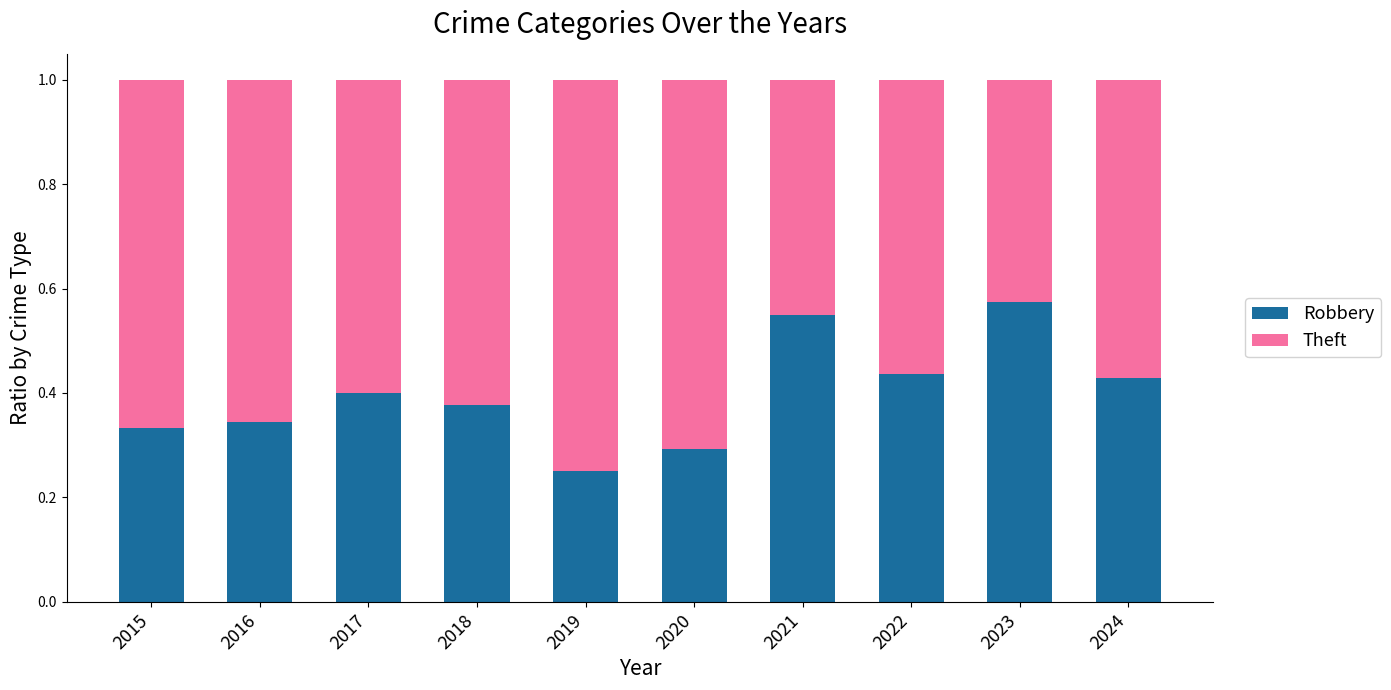

How many Robbery values are between 0 and 1?

10